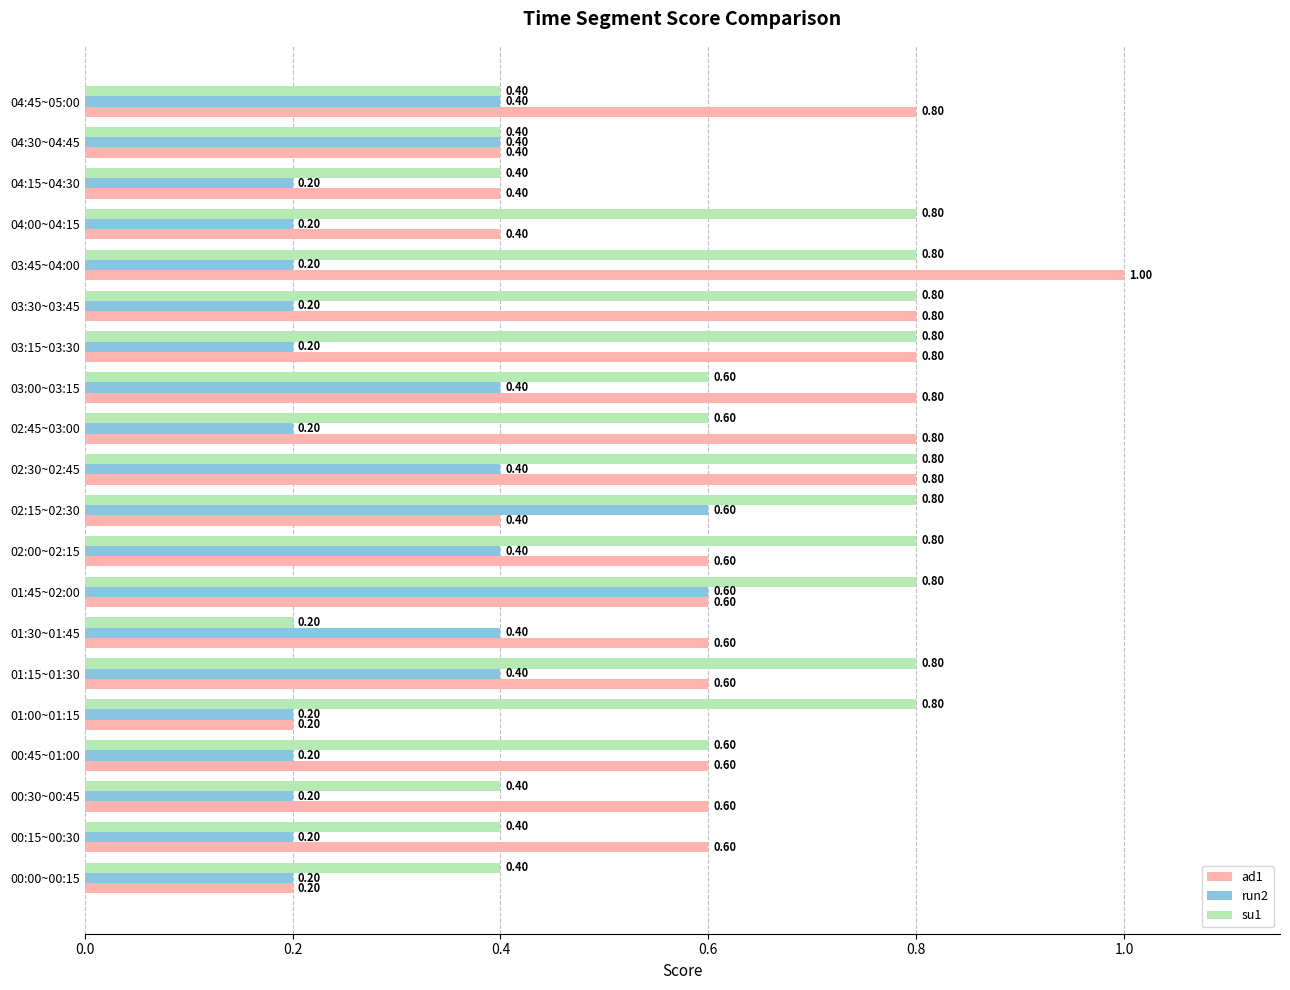

Which series has the widest spread of values?

ad1